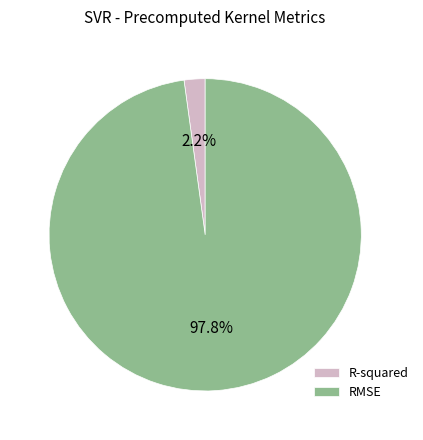

To the nearest percent, what is the average slice percentage?

50%